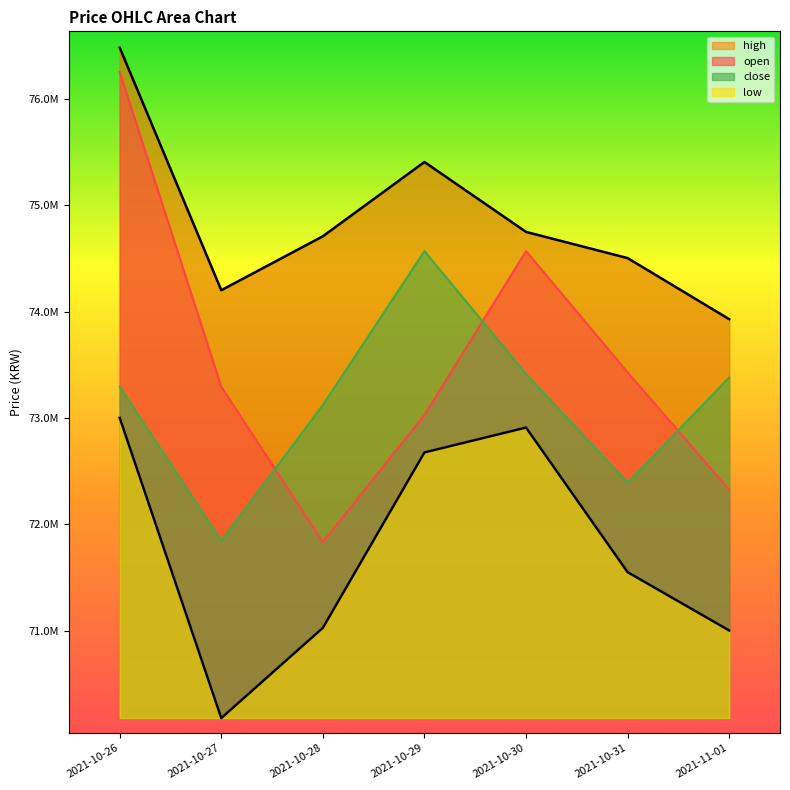

The value of low at 2021-10-31 is 123110258. True or false?

False